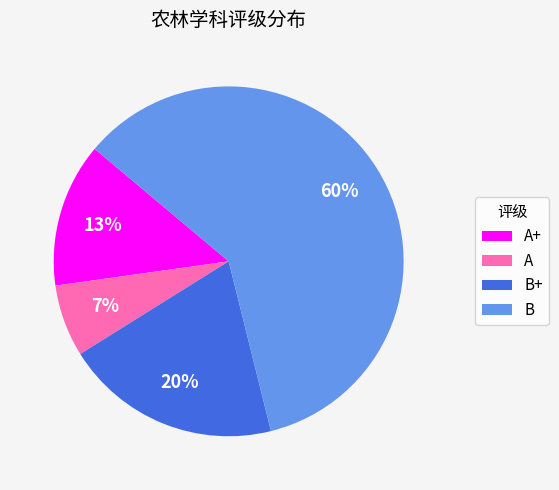

What percentage is the A+ slice, to the nearest percent?

13%